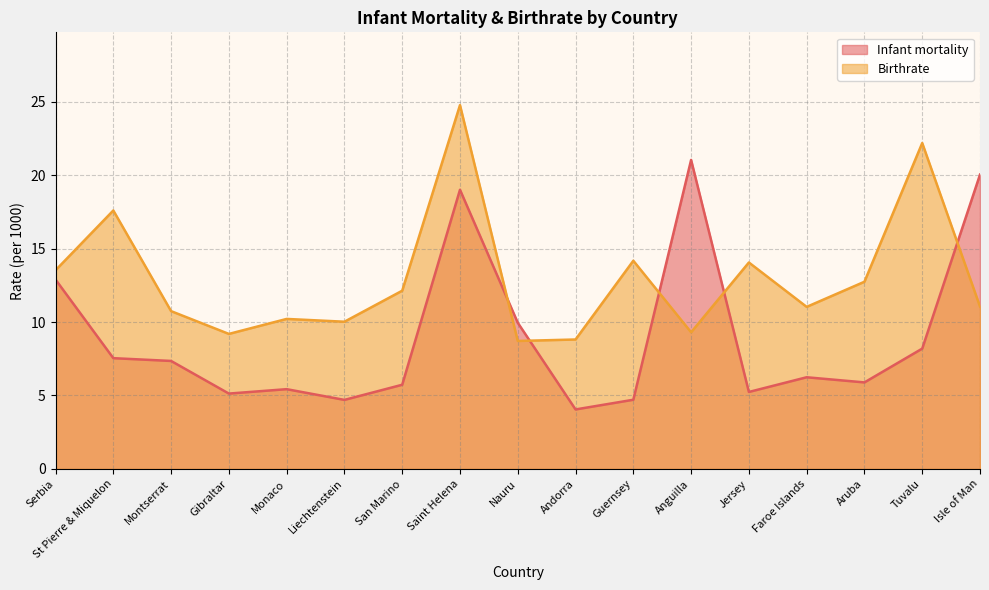

True or false: Birthrate and Infant mortality cross at least once.

True